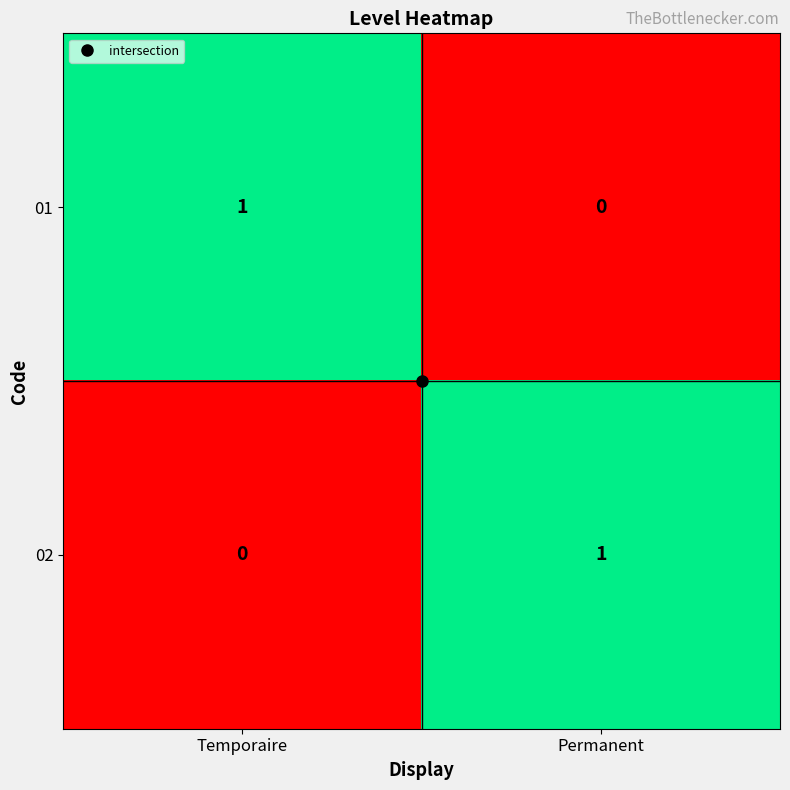

Is the value of 02 at Temporaire greater than the value of 01 at Temporaire?

No